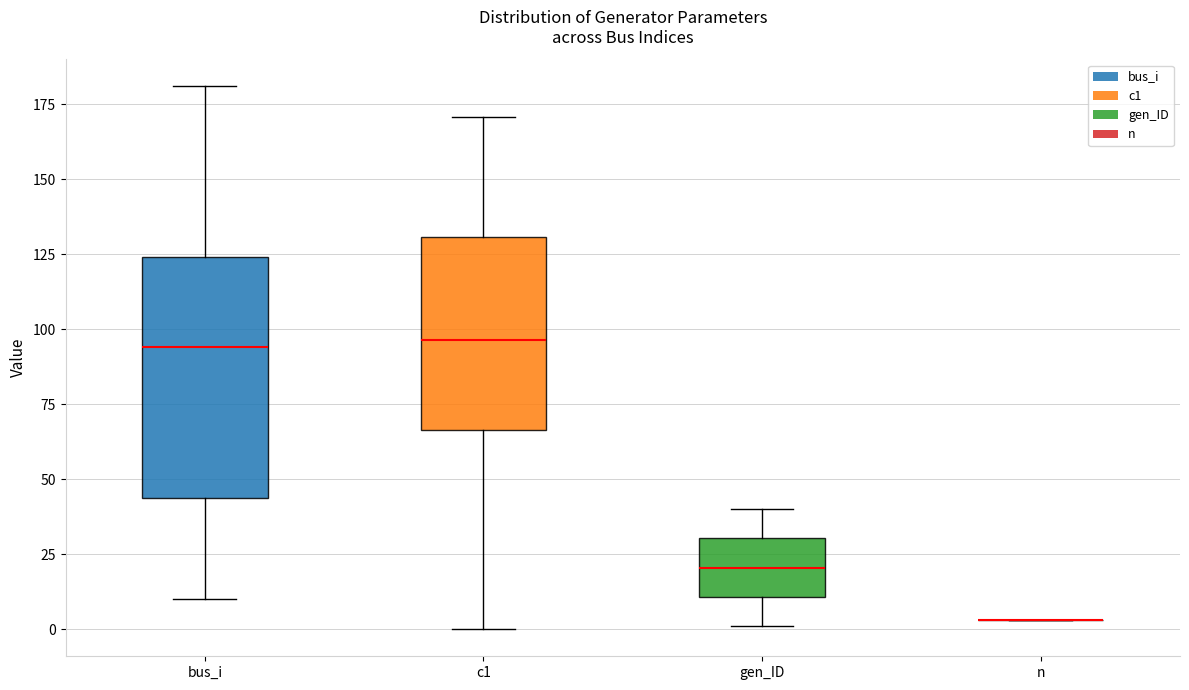

Which box is the tallest, from its lower edge to its upper edge?

bus_i